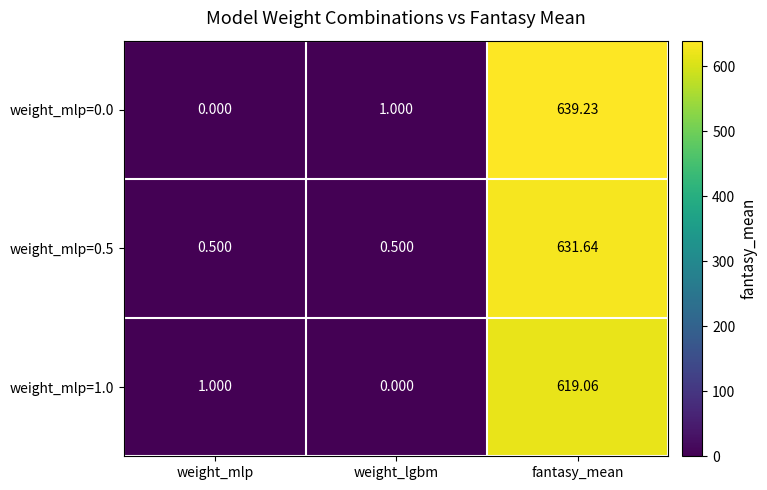

At which category is the sum across all series the highest?

fantasy_mean